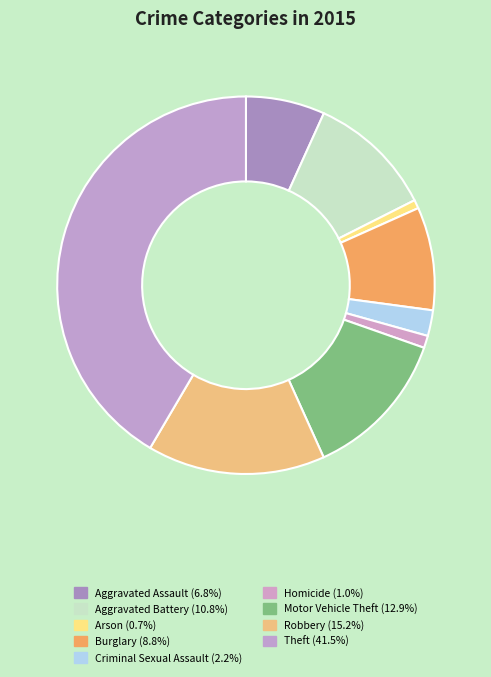

To the nearest percent, what is the difference between the Motor Vehicle Theft and Arson slice percentages?

12%